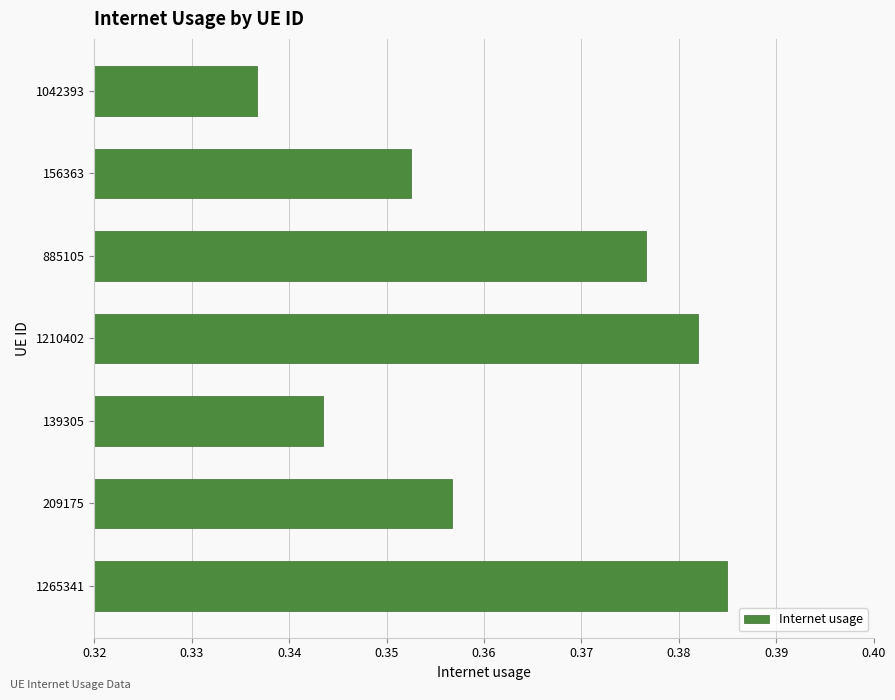

What is the sum of all values?

2.5